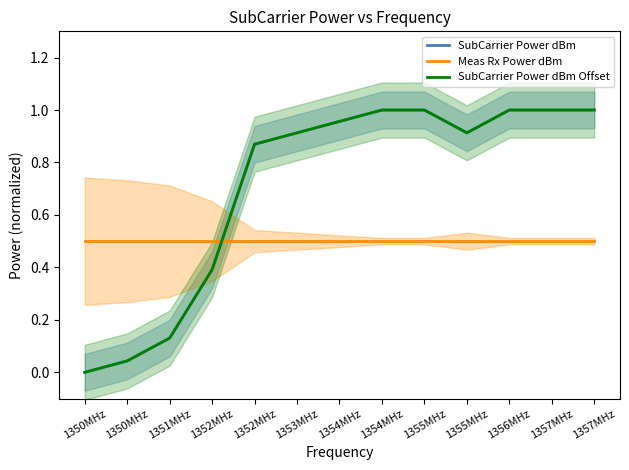

Between 1352MHz and 1357MHz, which series saw the biggest shift?

SubCarrier Power dBm